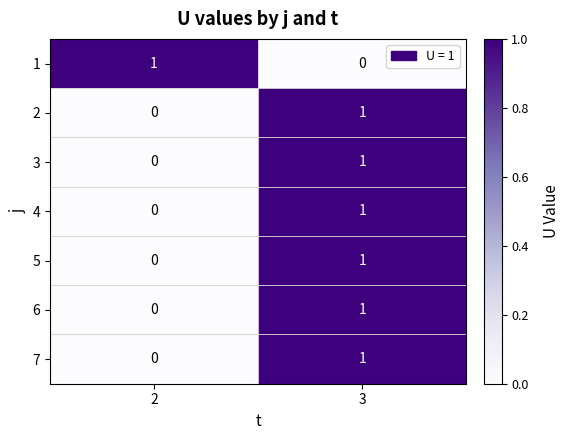

At which category is the sum across all series the highest?

3